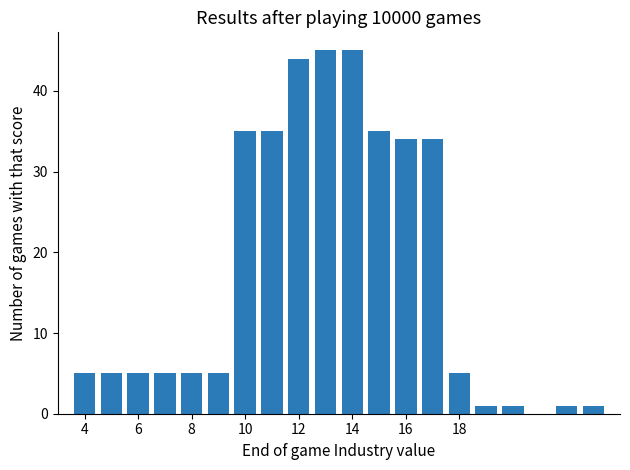

What is the maximum value shown in the chart?

45